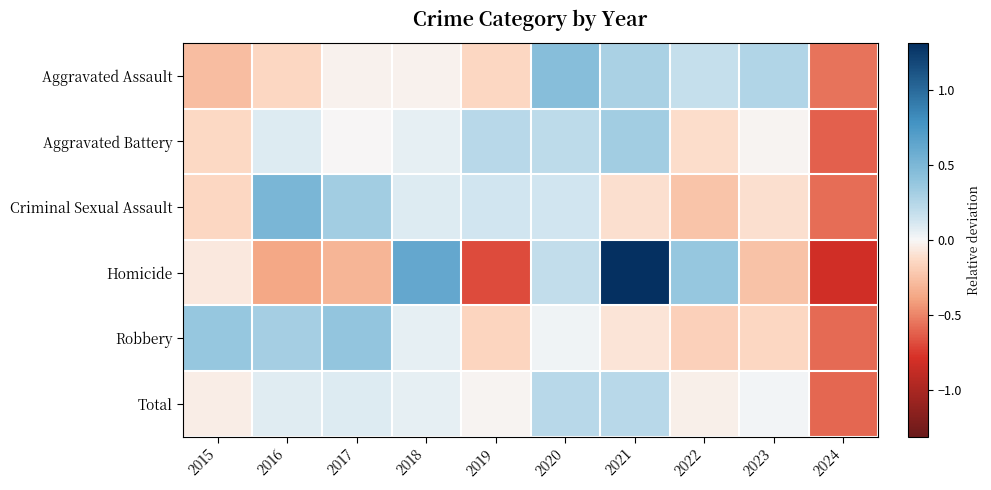

Count the number of data series in this chart.

6